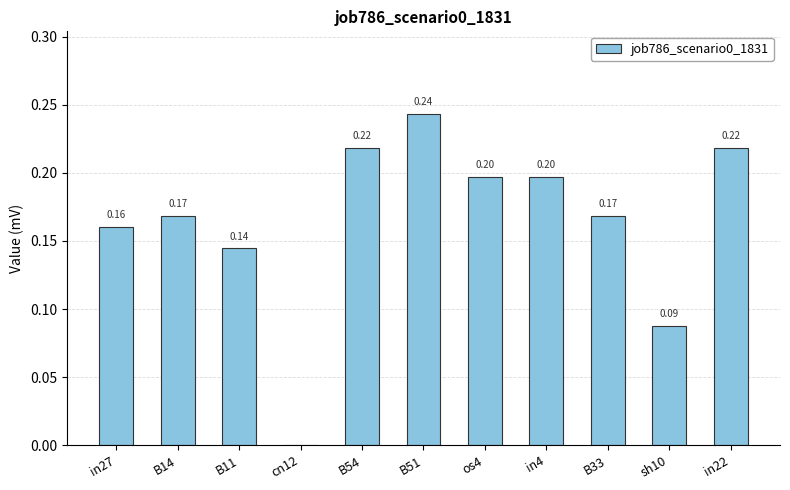

What is the sum of all values?

1.8